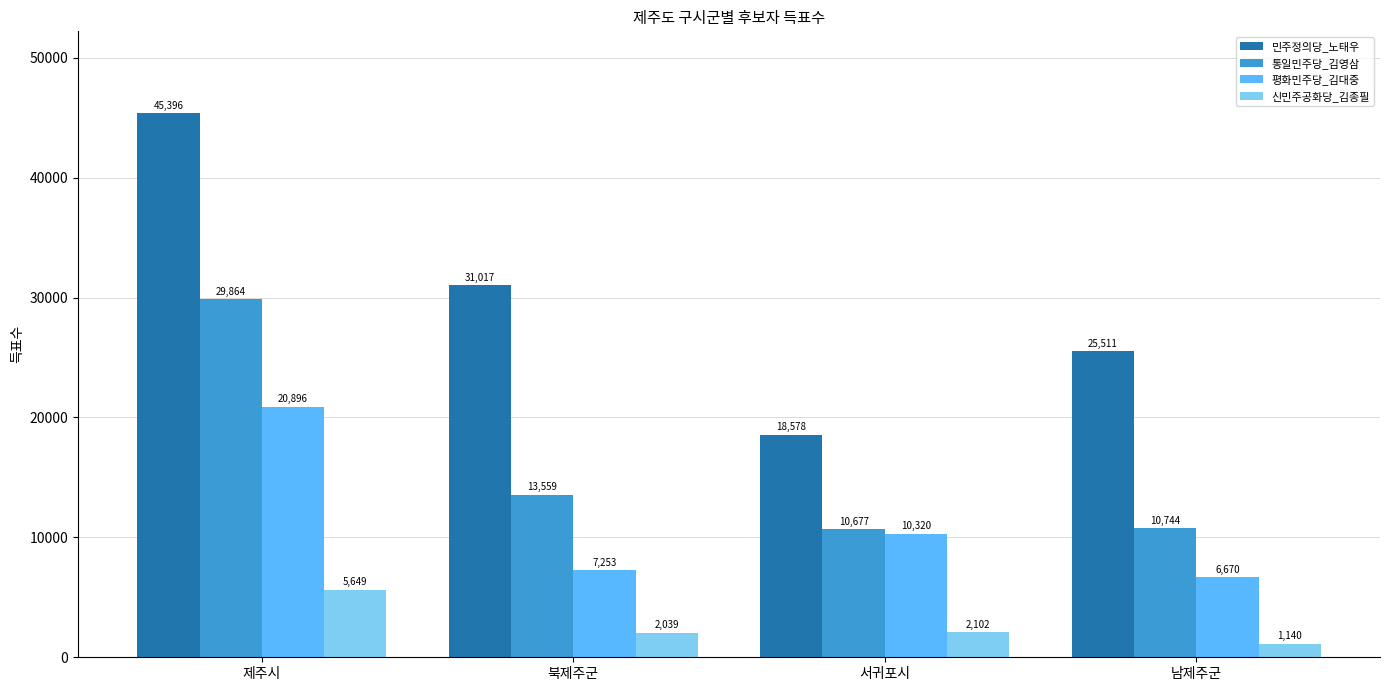

At which category is the sum across all series the highest?

제주시